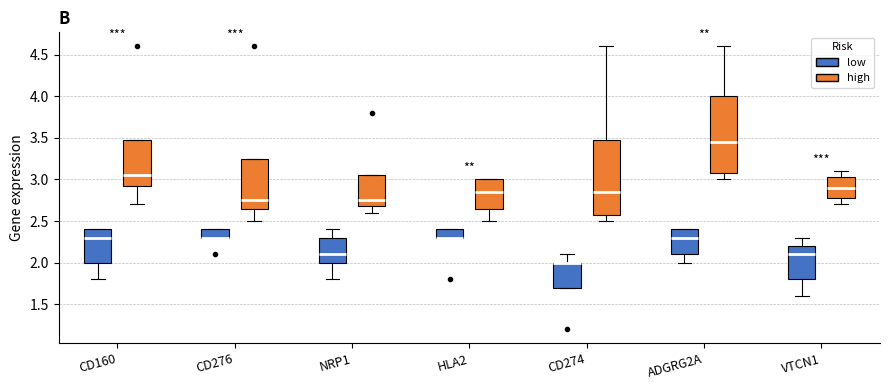

Reading left to right, transcribe this box plot: for each box, give where its median line is, the range the box spans, and where its two whiskers end, as read against the y-axis. The values are not printed on the chart, so give them approximately, as read against the axis.

CD160 (low): median 2.30, box 2.00 to 2.40, whiskers 1.80 to 2.40
CD160 (high): median 3.05, box 2.95 to 3.50, whiskers 2.70 to 3.50
CD276 (low): median 2.30 (drawn on the box's lower edge), box 2.30 to 2.40, whiskers 2.30 to 2.40
CD276 (high): median 2.75, box 2.65 to 3.25, whiskers 2.50 to 3.25
NRP1 (low): median 2.10, box 2.00 to 2.30, whiskers 1.80 to 2.40
NRP1 (high): median 2.75, box 2.70 to 3.05, whiskers 2.60 to 3.05
HLA2 (low): median 2.30 (drawn on the box's lower edge), box 2.30 to 2.40, whiskers 2.30 to 2.40
HLA2 (high): median 2.85, box 2.65 to 3.00, whiskers 2.50 to 3.00
CD274 (low): median 2.00 (drawn on the box's upper edge), box 1.70 to 2.00, whiskers 1.70 to 2.10
CD274 (high): median 2.85, box 2.60 to 3.50, whiskers 2.50 to 4.60
ADGRG2A (low): median 2.30, box 2.10 to 2.40, whiskers 2.00 to 2.40
ADGRG2A (high): median 3.45, box 3.10 to 4.00, whiskers 3.00 to 4.60
VTCN1 (low): median 2.10, box 1.80 to 2.20, whiskers 1.60 to 2.30
VTCN1 (high): median 2.90, box 2.80 to 3.05, whiskers 2.70 to 3.10